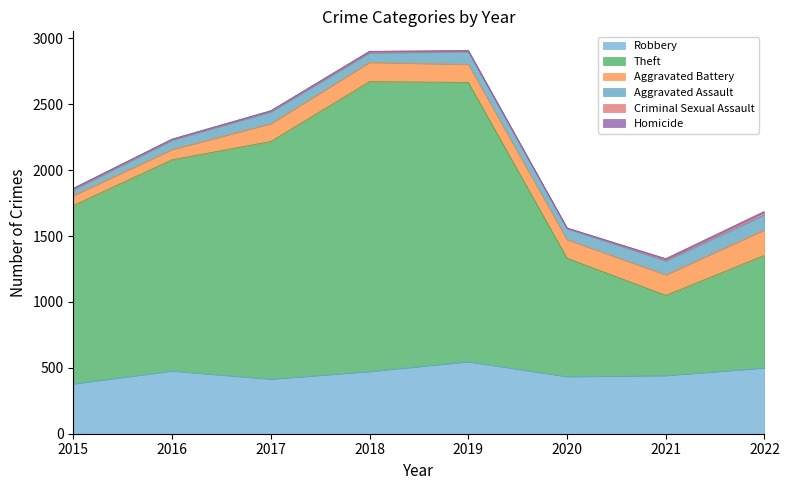

True or false: Homicide and Theft intersect in this chart.

False